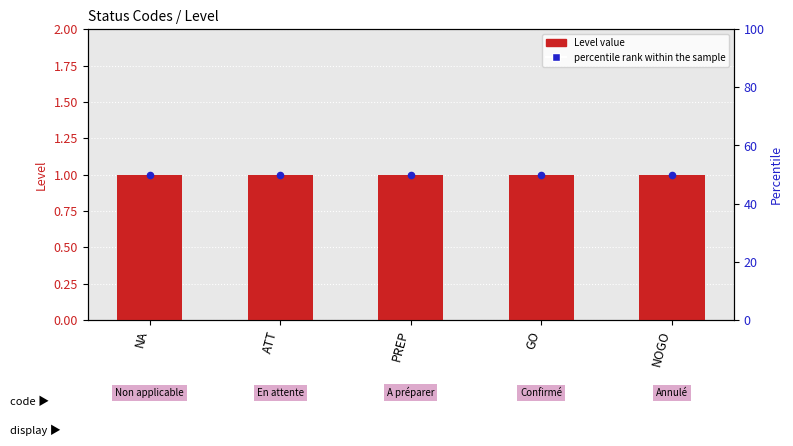

At which category is the sum across all series the highest?

NA